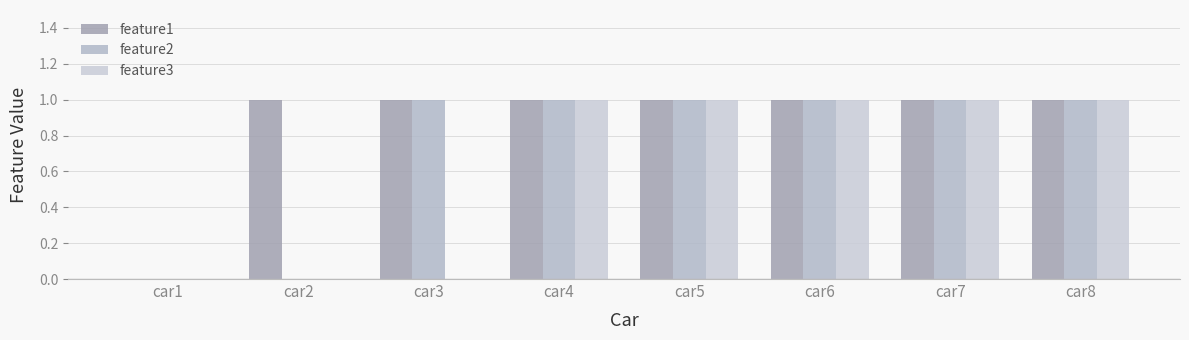

List the series in order of their peak value, lowest first.

feature1, feature2, feature3